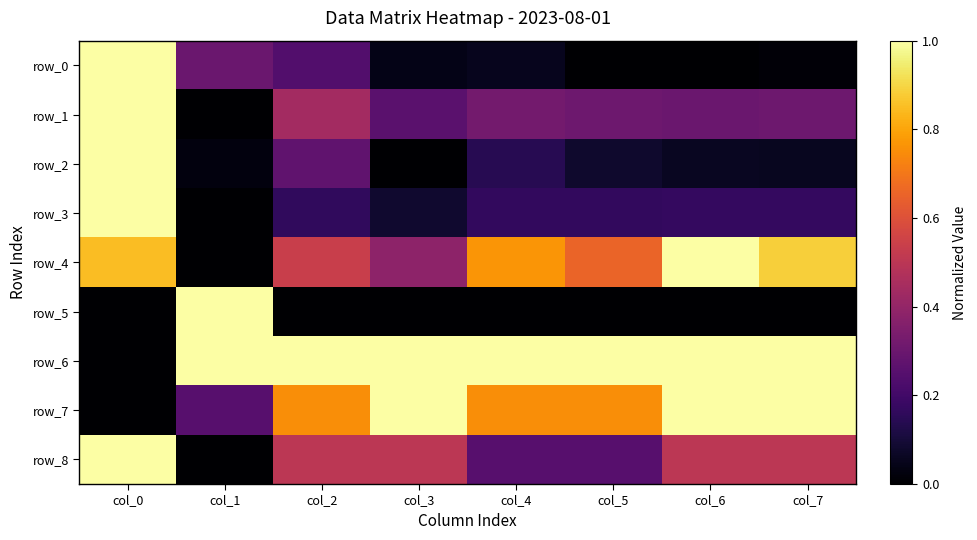

The value of row_0 at col_7 is 0.0. True or false?

True